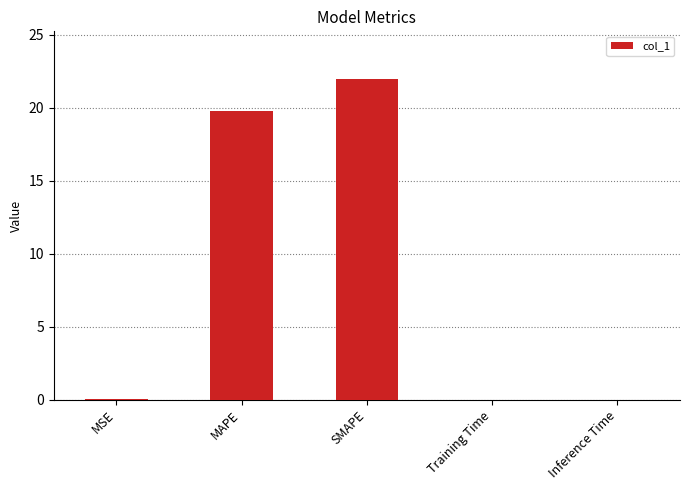

Is it true that the value at SMAPE is 32.4?

False